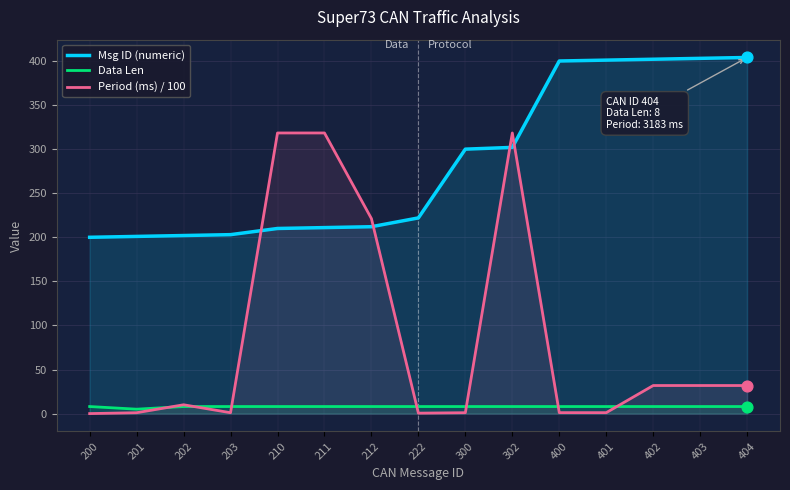

At how many categories does at least one series exceed 192?

15